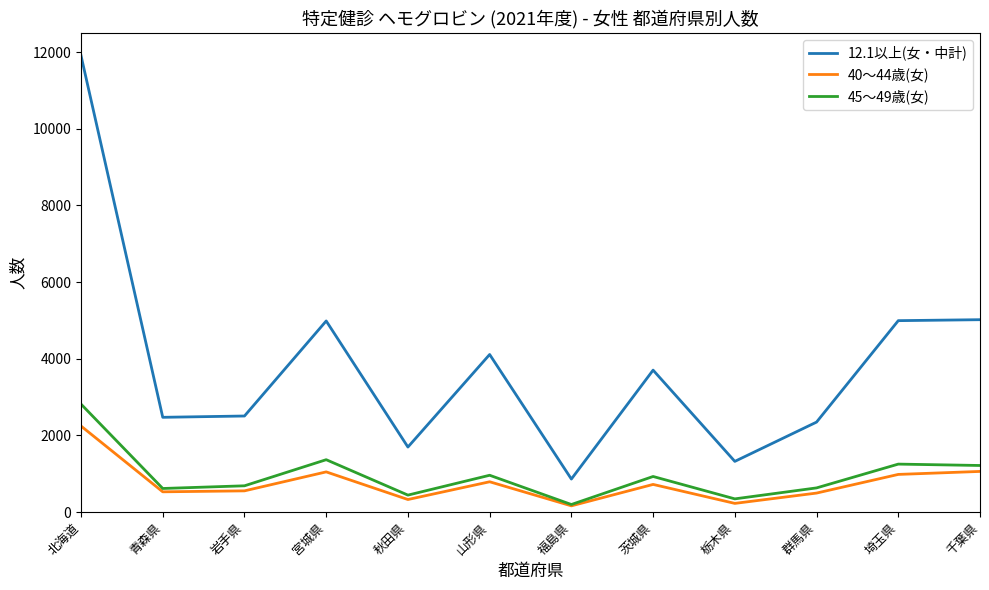

Is it true that 12.1以上(女・中計) equals 4993 at 埼玉県?

True